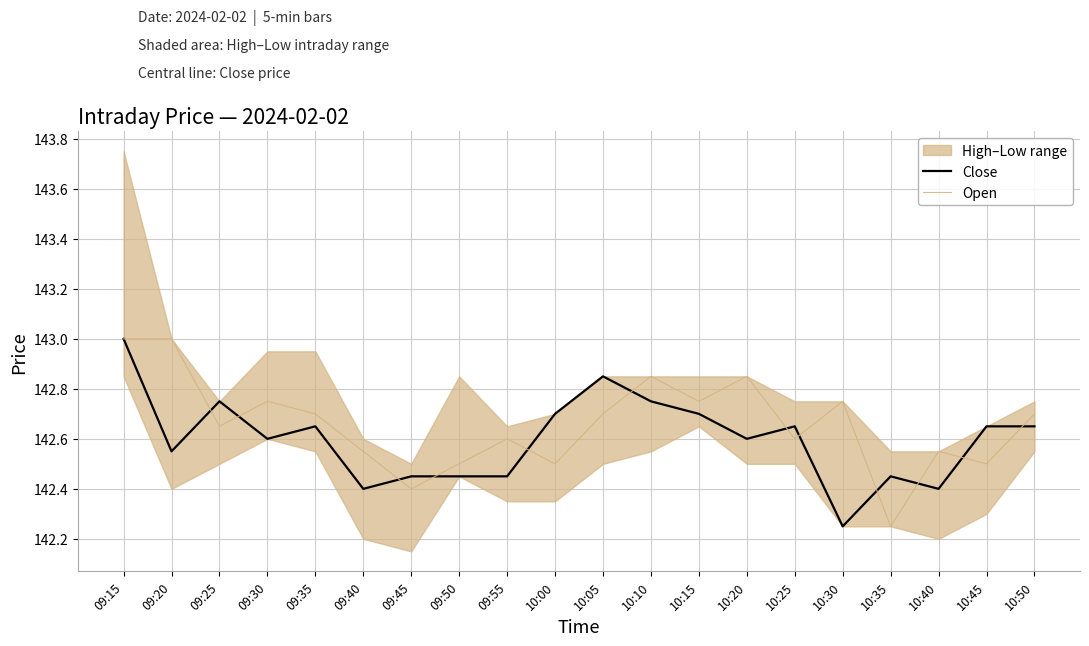

At 09:30, list the series in order from largest to smallest.

Open, Close